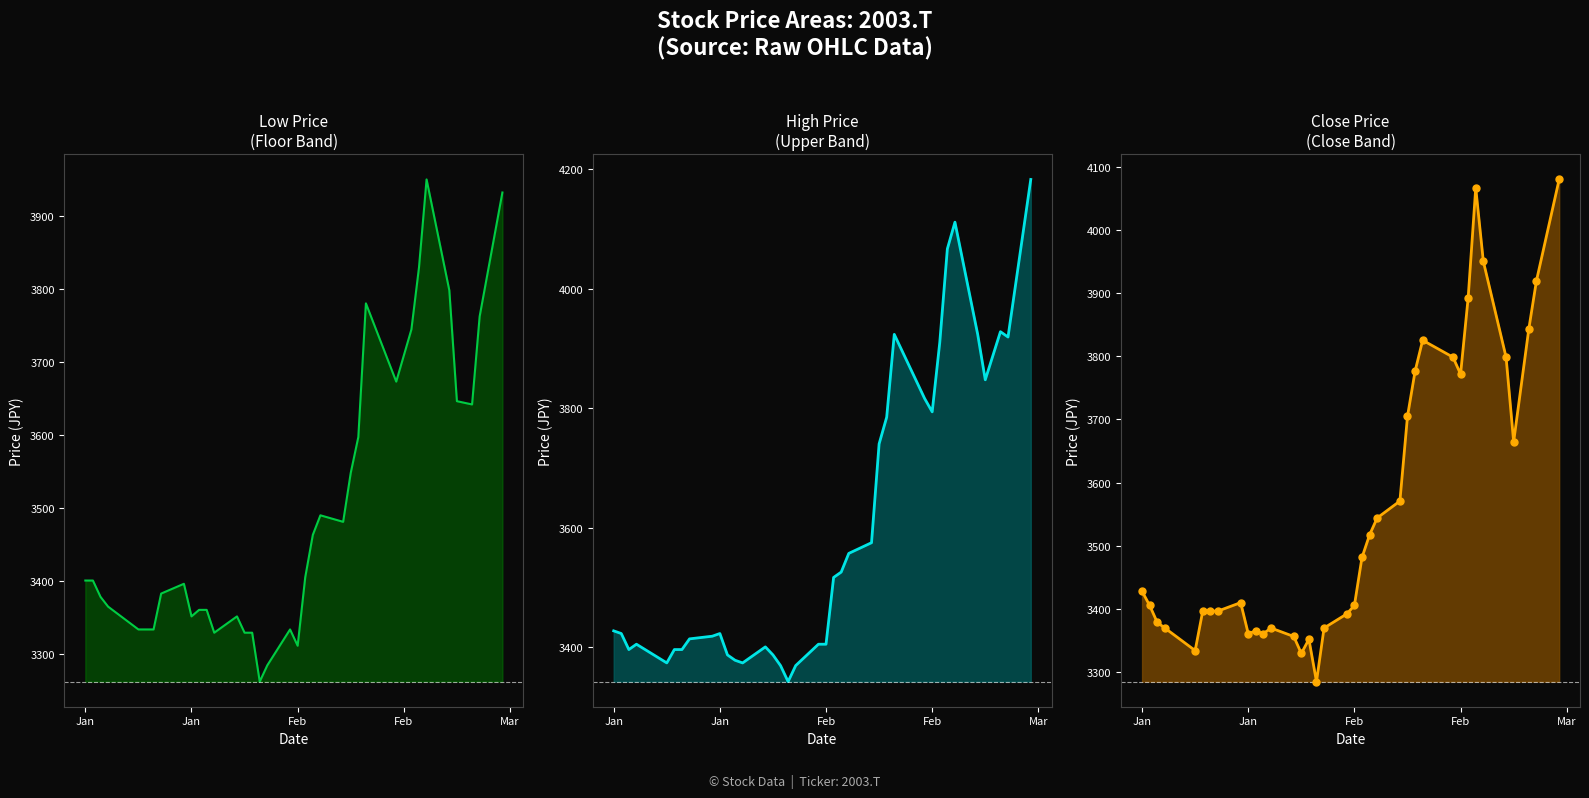

Which series contains the lowest Y value?

Low